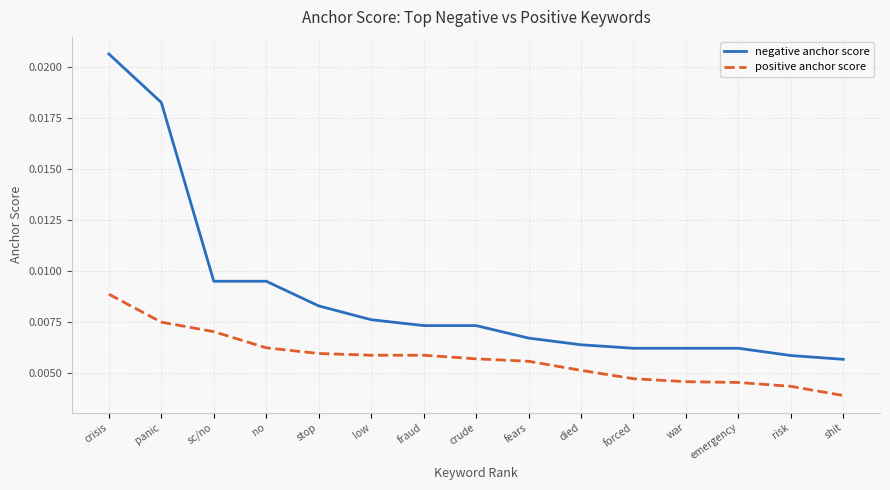

At panic, list the series in order from smallest to largest.

positive anchor score, negative anchor score